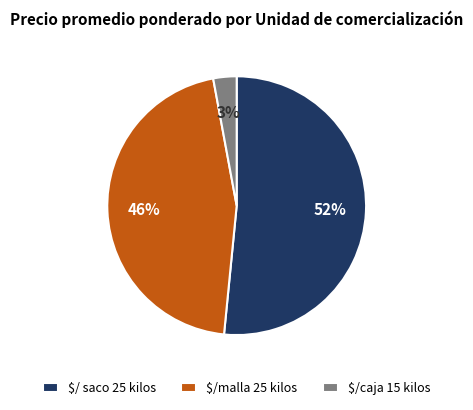

The $/ saco 25 kilos slice represents 52% of the pie. True or false?

True